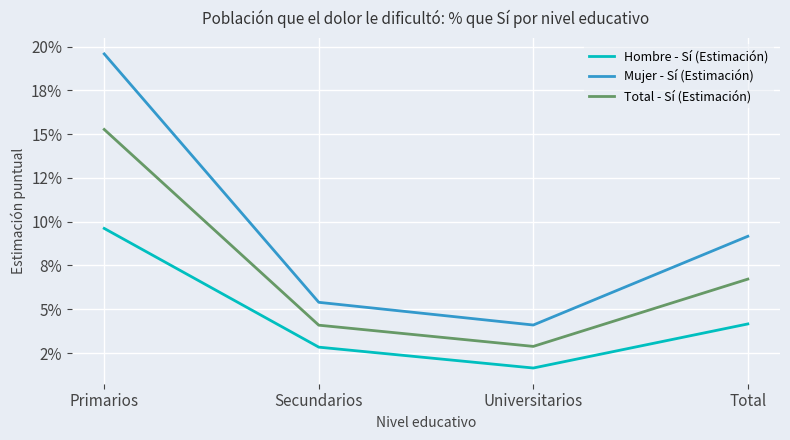

Is this an area chart (filled region under the line)?

No